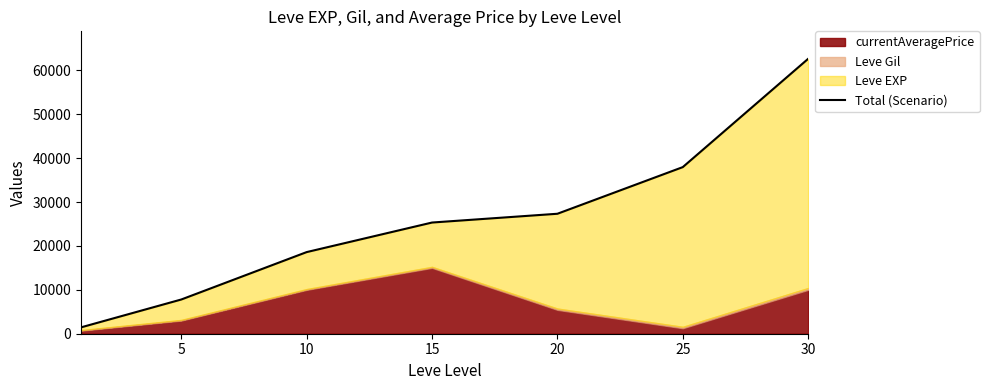

The chart shows a value of 44565 at 20. True or false?

False